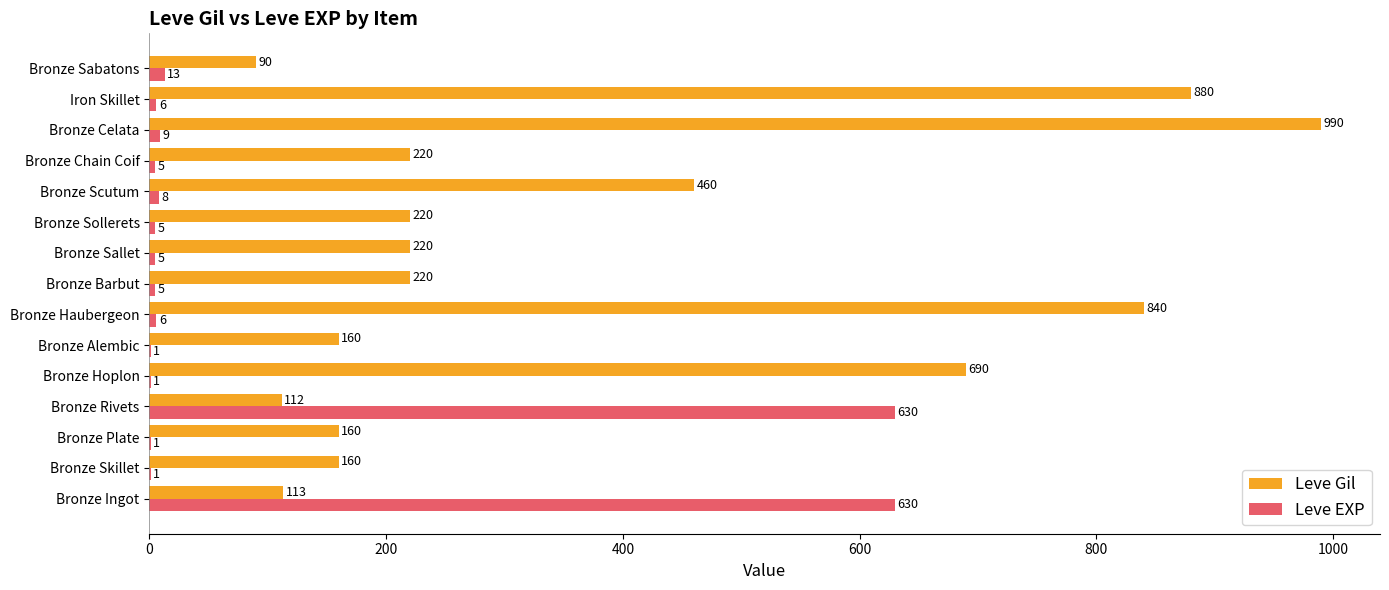

Which series changed the most between Bronze Hoplon and Bronze Sabatons?

Leve Gil